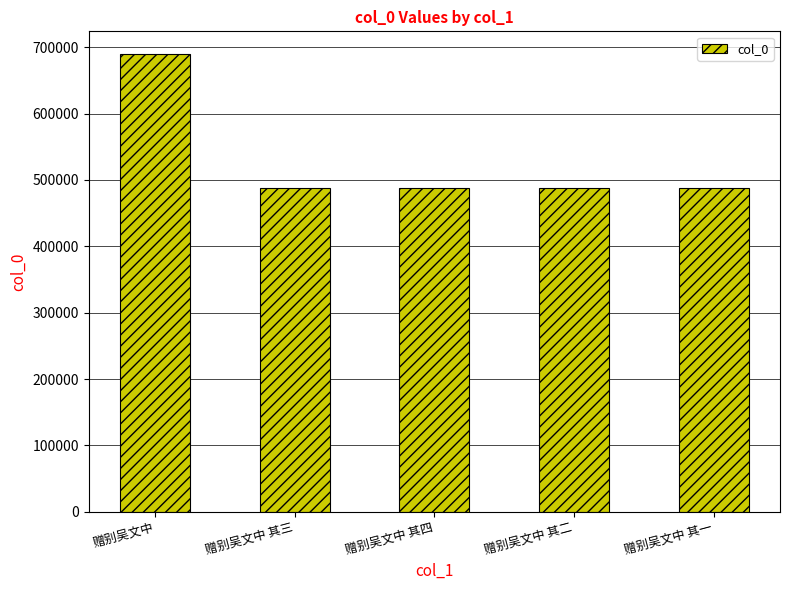

What is the ratio of the value at 赠别吴文中 其四 to the value at 赠别吴文中 其二?

1.0